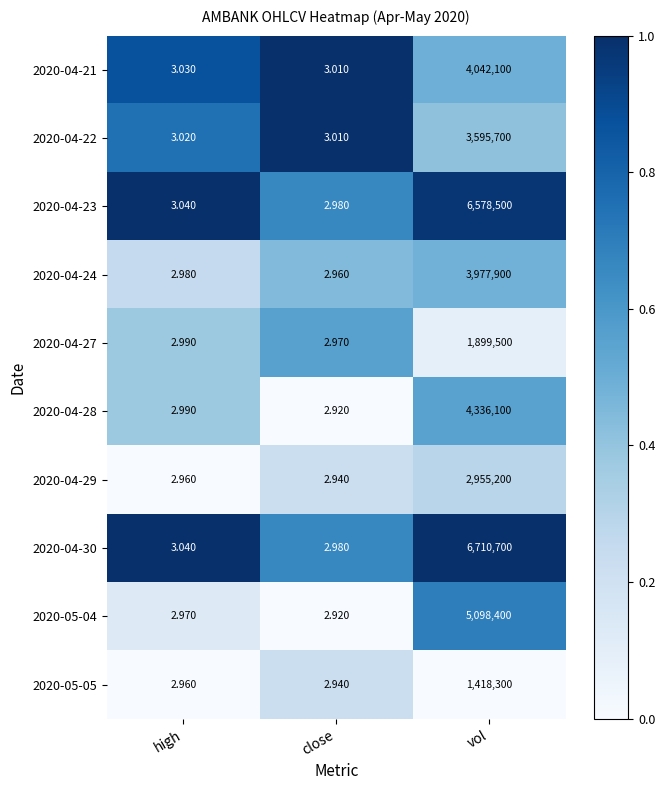

What is the total value across all series at close?

29.6